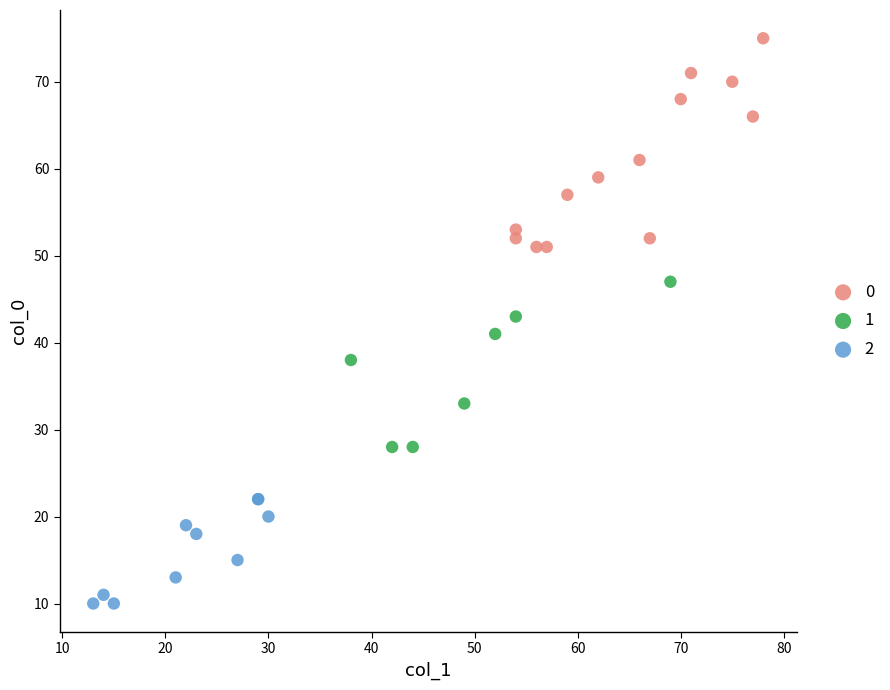

What are all the series names shown in the legend?

0, 1, 2